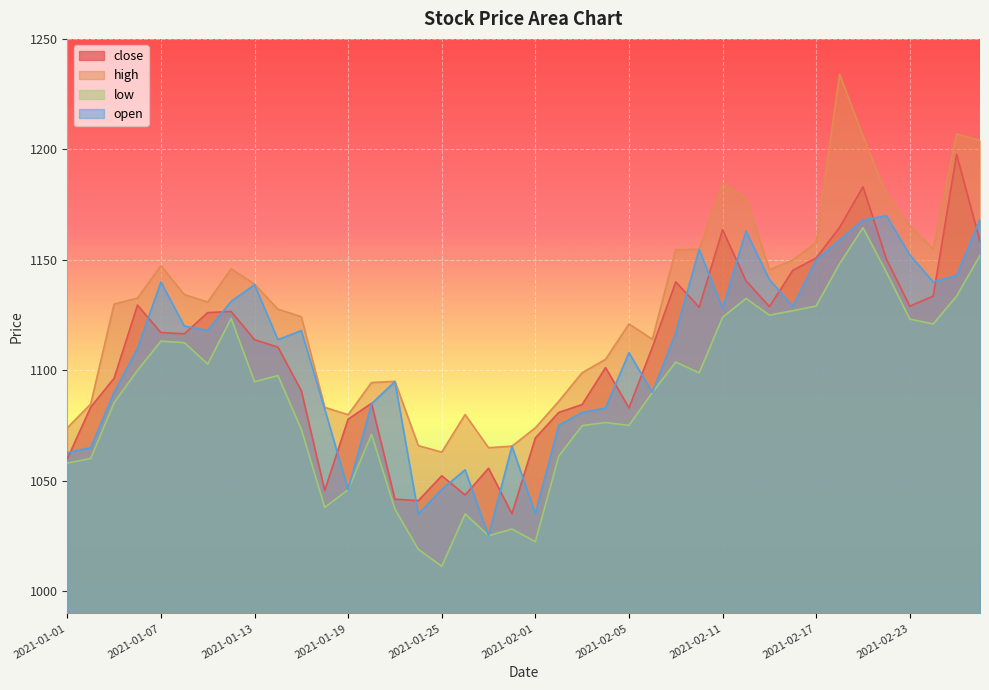

Reading right to left, extract all data points from this chart.

close: 1158.4	1197.7	1133.6	1129.0	1150.3	1183.0	1164.7	1150.8	1145.2	1128.8	1140.5	1163.7	1128.5	1140.0	1110.5	1083.0	1101.2	1084.5	1081.0	1069.4	1035.1	1055.7	1043.6	1052.3	1041.0	1041.7	1085.1	1077.9	1045.7	1090.8	1110.5	1113.9	1126.7	1126.2	1116.5	1117.1	1129.5	1096.5	1083.3	1060.0
high: 1204.0	1207.0	1155.0	1165.3	1179.7	1206.0	1234.0	1157.9	1150.0	1145.5	1178.2	1184.7	1154.8	1154.7	1114.1	1121.0	1105.0	1099.0	1086.0	1074.0	1065.7	1065.0	1080.0	1063.0	1066.0	1095.0	1094.5	1080.0	1083.2	1124.2	1127.7	1139.0	1146.0	1130.9	1134.3	1147.3	1132.7	1130.0	1084.8	1074.0
low: 1152.0	1133.6	1121.0	1123.2	1144.4	1164.5	1148.2	1129.2	1127.0	1125.0	1132.5	1124.0	1098.8	1103.8	1090.0	1075.1	1076.4	1075.0	1061.2	1022.5	1028.2	1025.2	1035.0	1011.4	1019.0	1037.2	1071.0	1046.0	1038.0	1073.3	1097.7	1094.9	1123.5	1102.8	1112.5	1113.2	1100.0	1085.3	1060.1	1058.0
open: 1168.2	1143.0	1140.0	1152.2	1170.0	1168.0	1159.0	1150.0	1129.0	1141.1	1163.0	1128.0	1154.8	1117.0	1090.0	1108.0	1083.0	1081.0	1075.2	1035.1	1065.7	1025.2	1055.0	1046.2	1035.0	1095.0	1084.9	1046.0	1082.5	1118.0	1113.9	1138.8	1131.2	1118.1	1120.0	1140.0	1109.9	1090.0	1065.0	1062.8